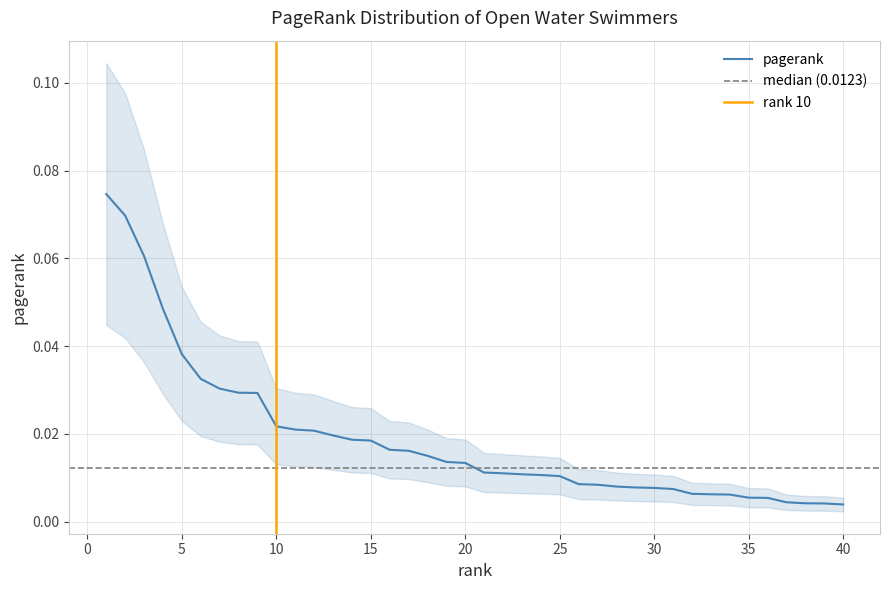

What is the difference between the maximum and minimum values?

0.1